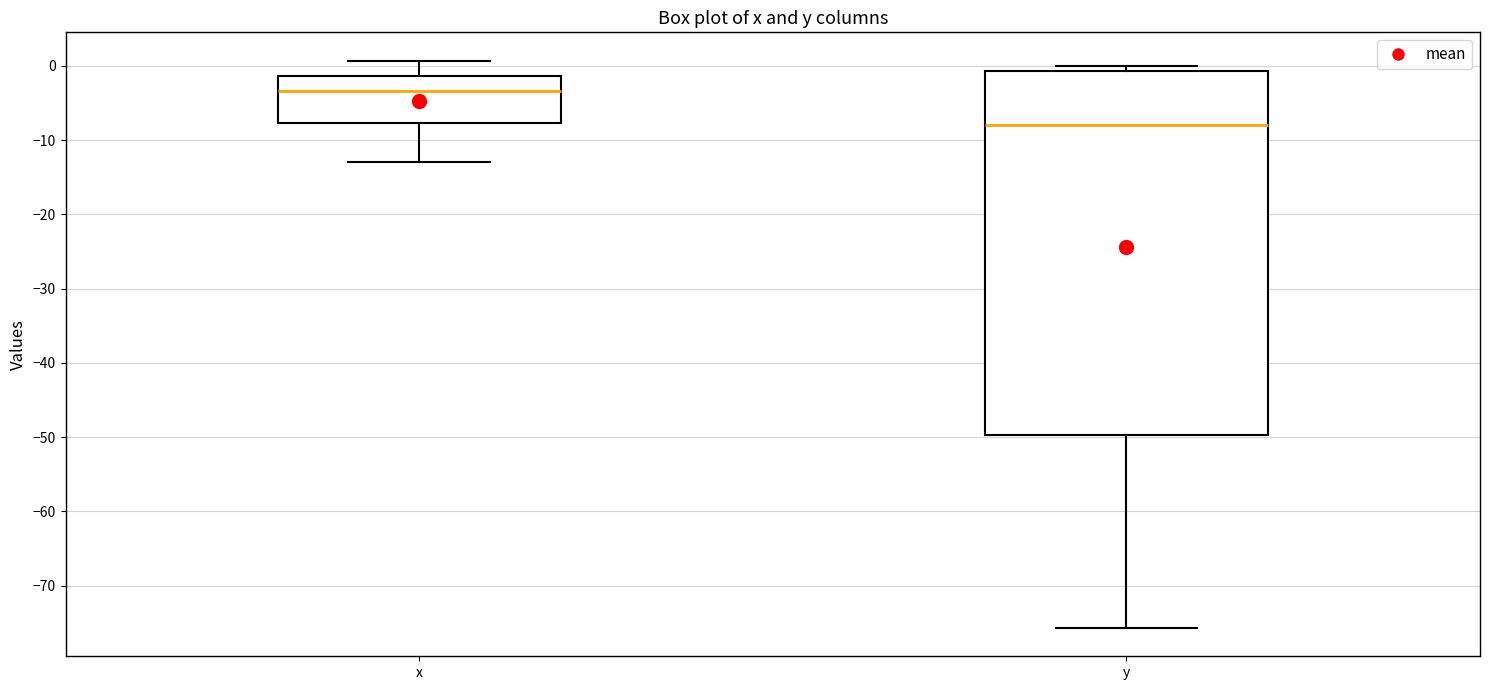

Reading left to right, transcribe this box plot: for each box, give where its median line is, the range the box spans, and where its two whiskers end, as read against the y-axis. The values are not printed on the chart, so give them approximately, as read against the axis.

x: median -3, box -8 to -1, whiskers -13 to 1
y: median -8, box -50 to -1, whiskers -76 to 0